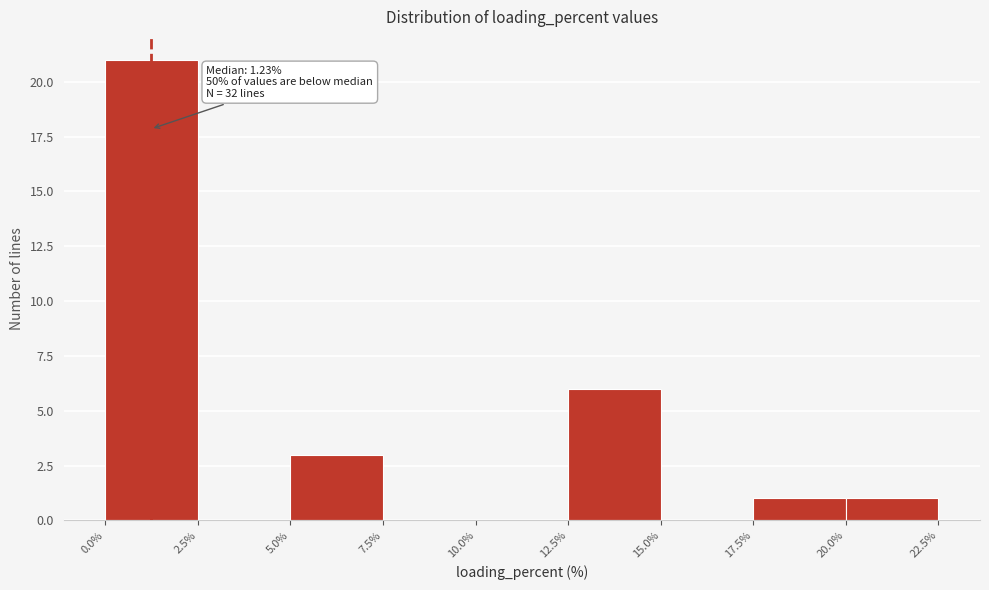

Which range on the x-axis has the tallest bar?

0.0% to 2.5%